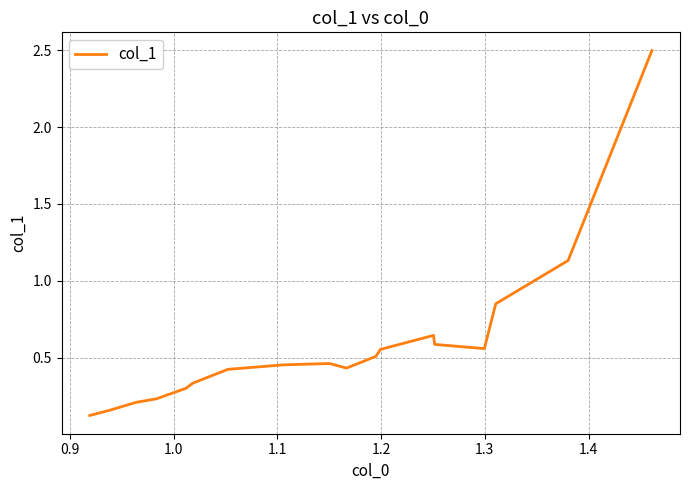

How many lines are shown in the chart?

1